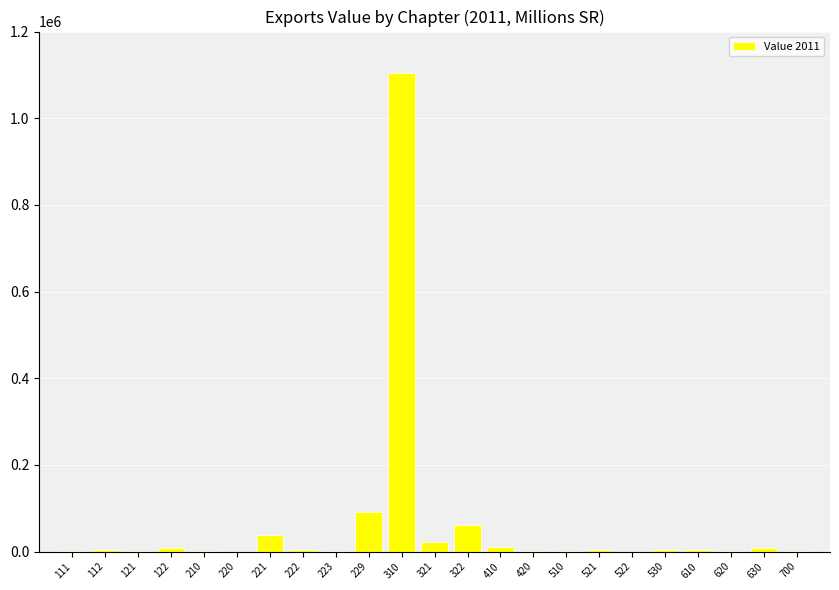

What is the maximum value shown in the chart?

1103568